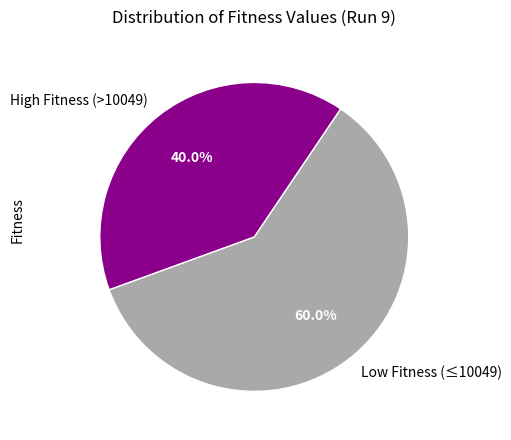

What percentage do High Fitness (>10049) and Low Fitness (≤10049) together represent?

100.0%